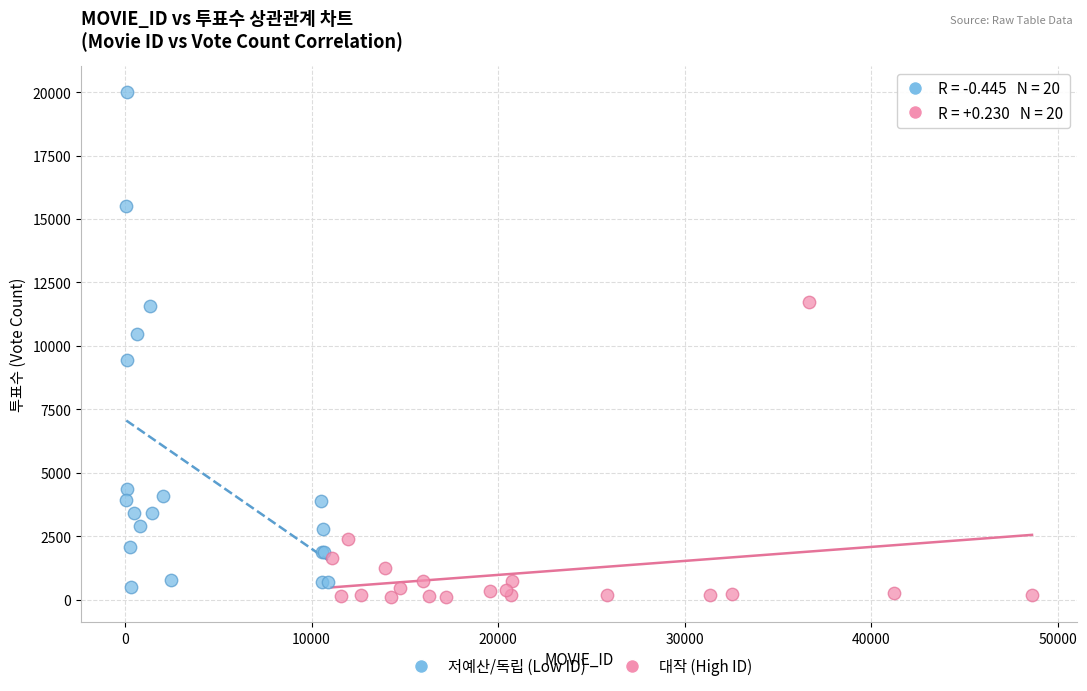

Which series reaches the maximum Y coordinate?

저예산/독립 (Low ID)